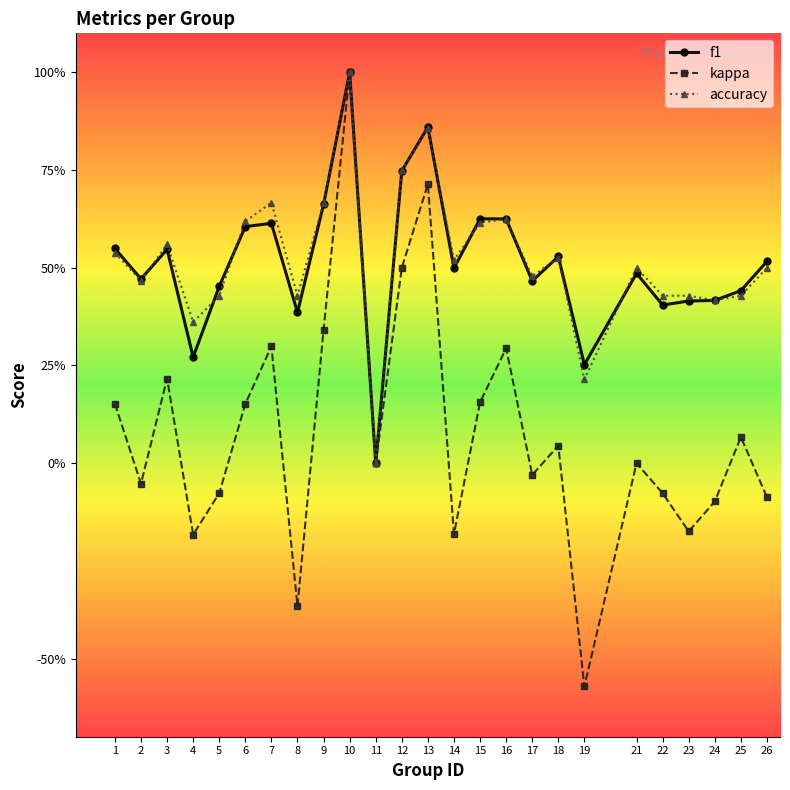

Does the chart have visible grid lines?

No